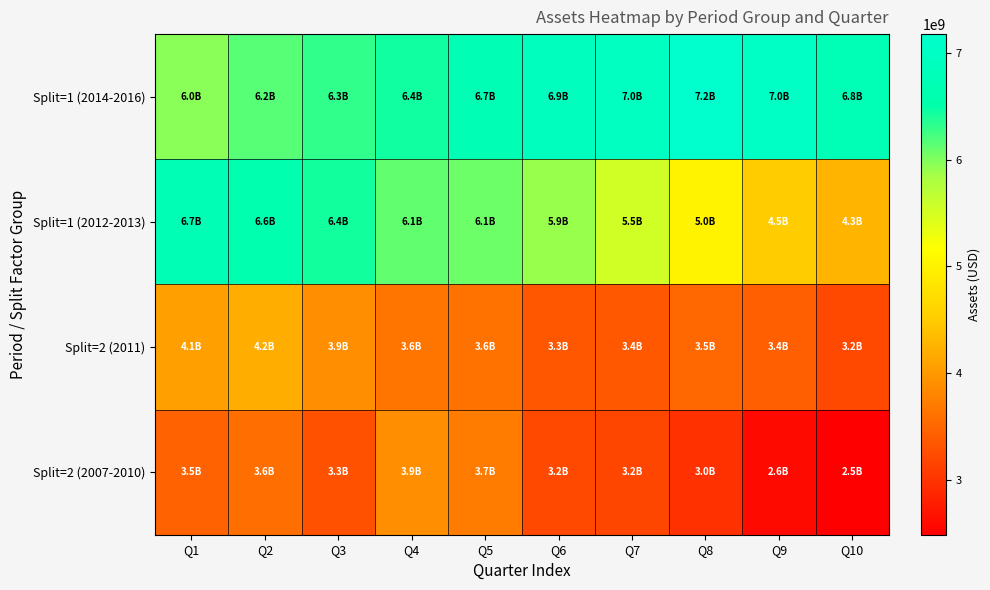

Rank the series at Q4 from lowest to highest value.

Split=2 (2011), Split=2 (2007-2010), Split=1 (2012-2013), Split=1 (2014-2016)